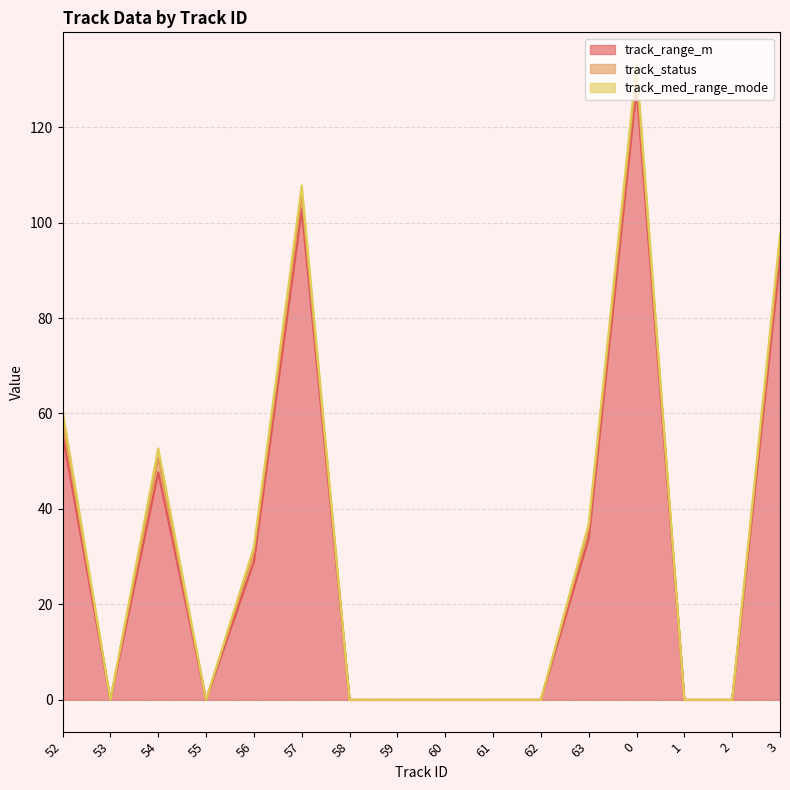

Does the chart display data point markers on the line(s)?

No